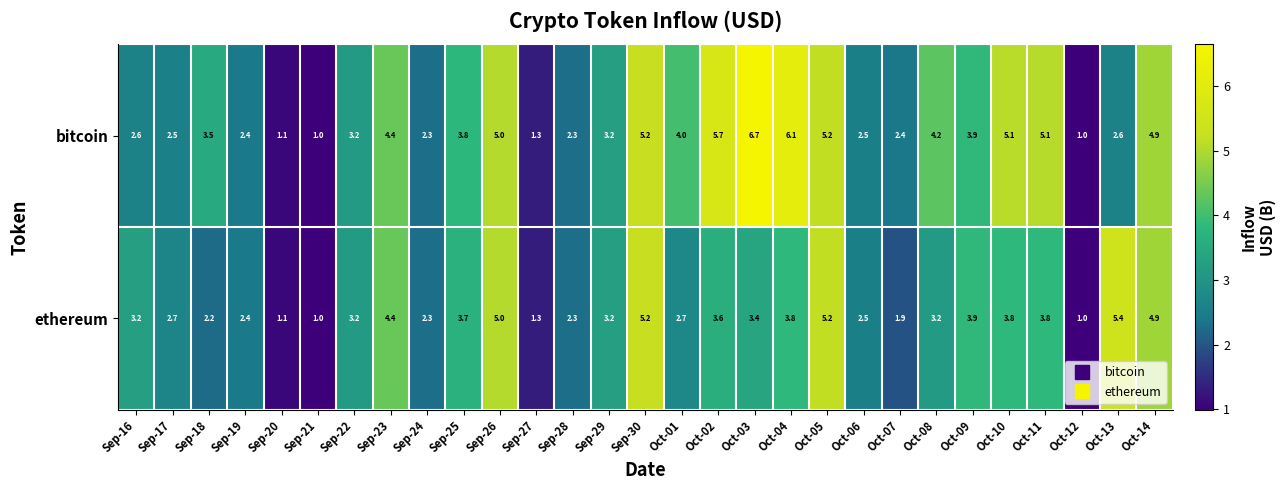

Which series has the largest range (max minus min)?

bitcoin